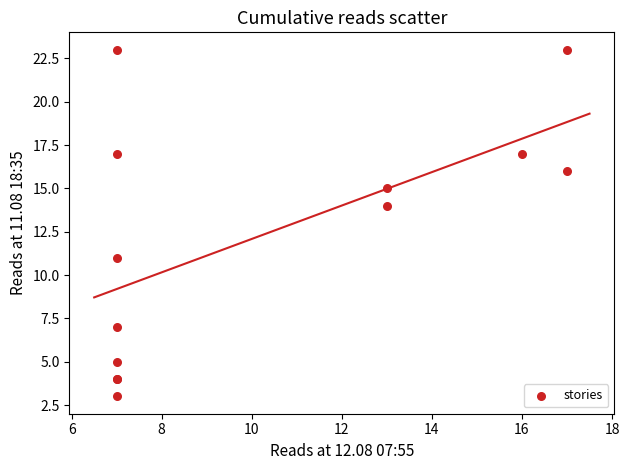

What Y value in the scatter plot is closest to 13?

14